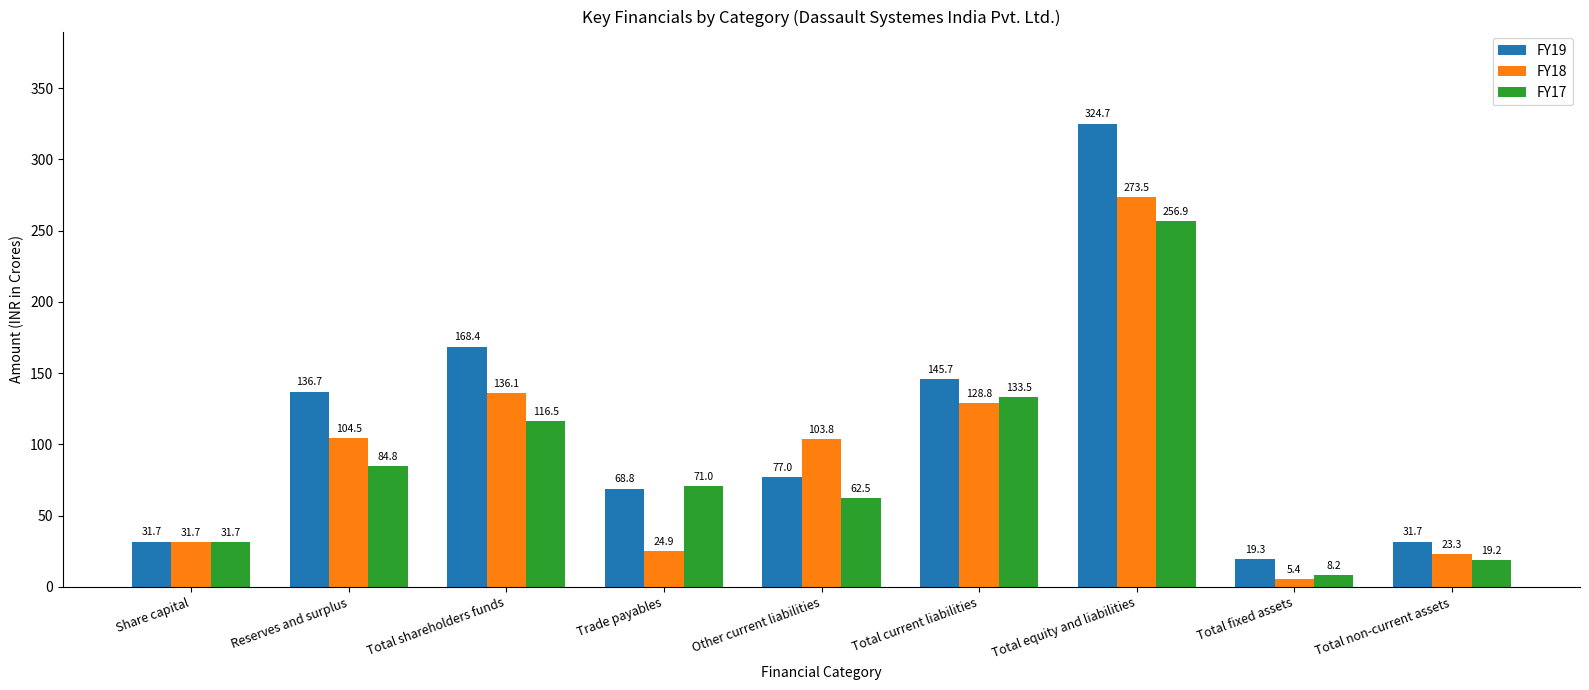

How many bars are there in total?

27